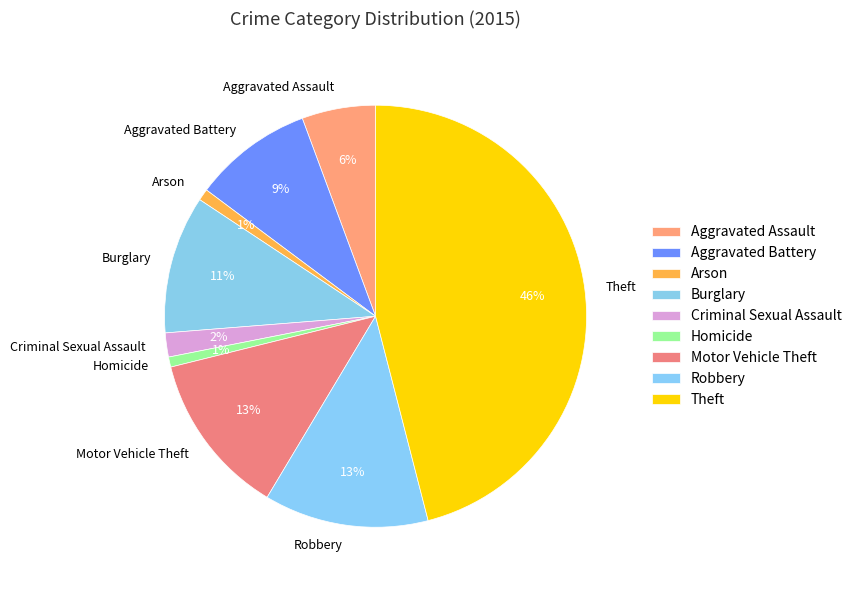

How many slices are in this pie chart?

9